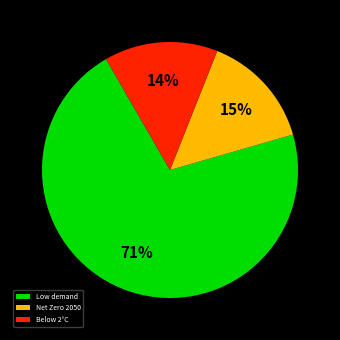

To the nearest percent, what portion does Below 2°C represent?

14%